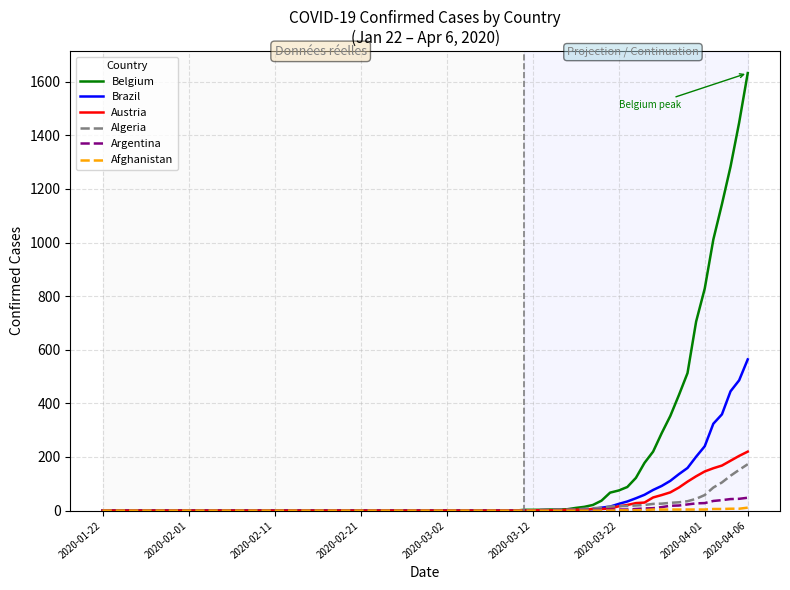

Which series has the widest spread of values?

Belgium